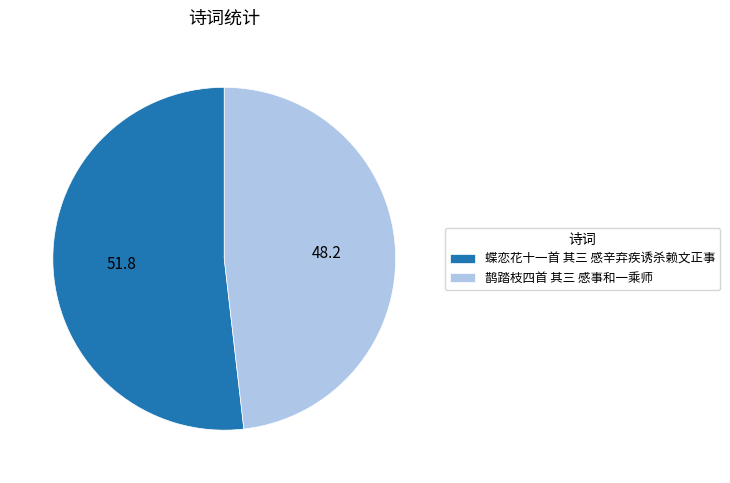

Which category has the smallest portion of the pie?

鹊踏枝四首 其三 感事和一乘师